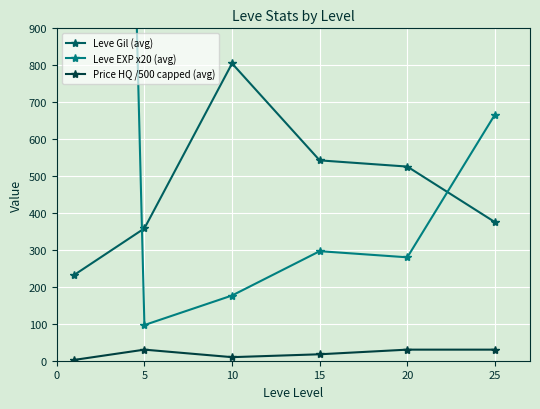

At how many categories does at least one series exceed 6070?

1